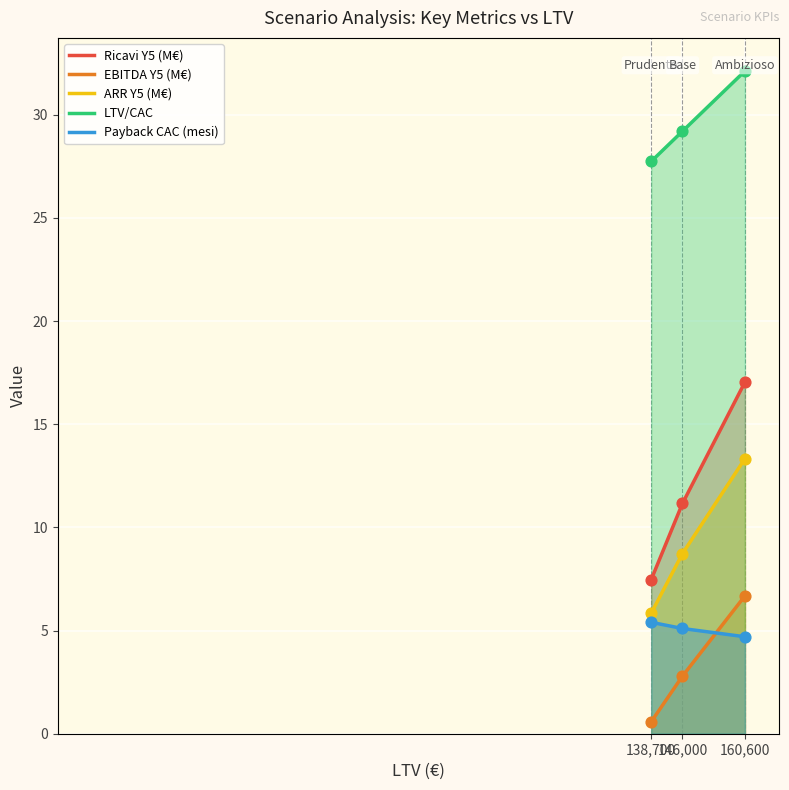

Which series reaches the minimum Y coordinate?

EBITDA Y5 (M€)